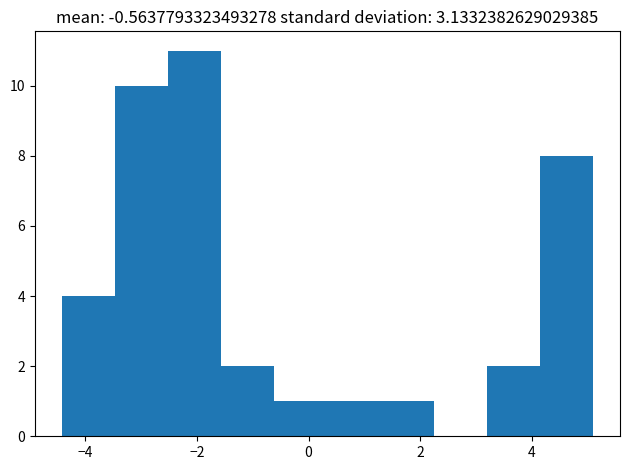

Which range on the x-axis has the tallest bar?

-2.6 to -1.6